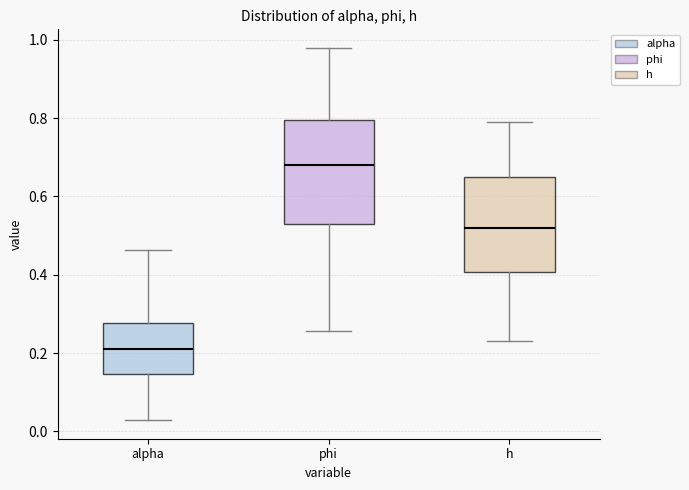

Where is the lower edge of the box for h on the y-axis? The values are not printed on the chart, so give them approximately, as read against the axis.

0.40